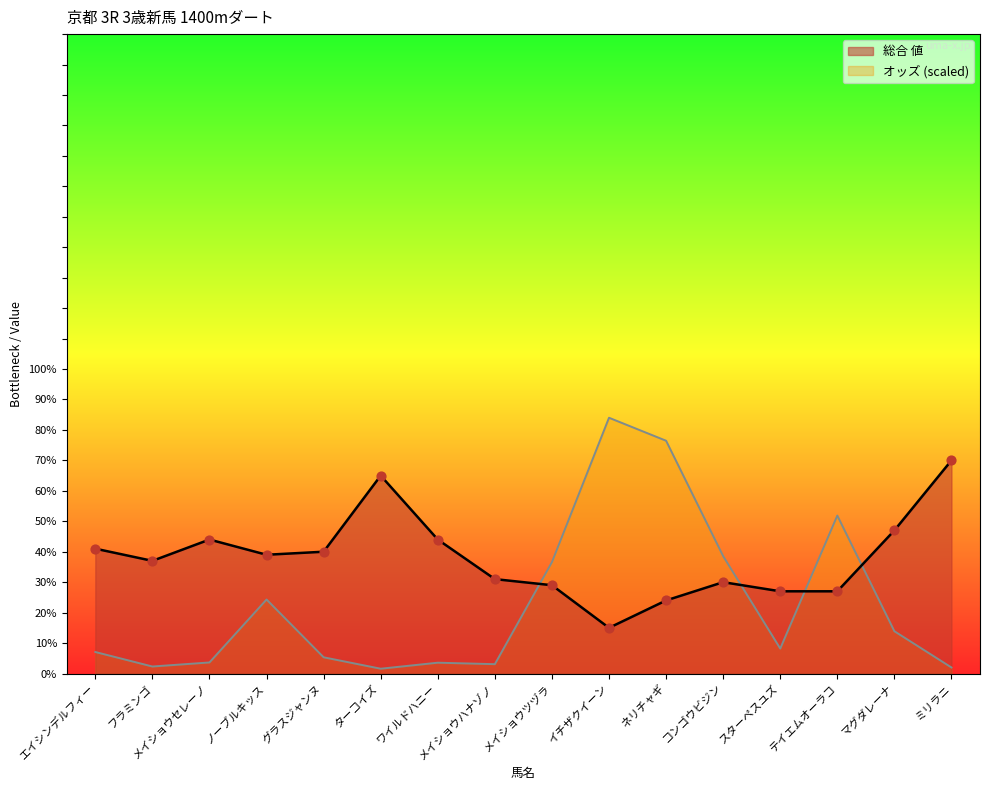

Which series reaches the minimum Y coordinate?

オッズ